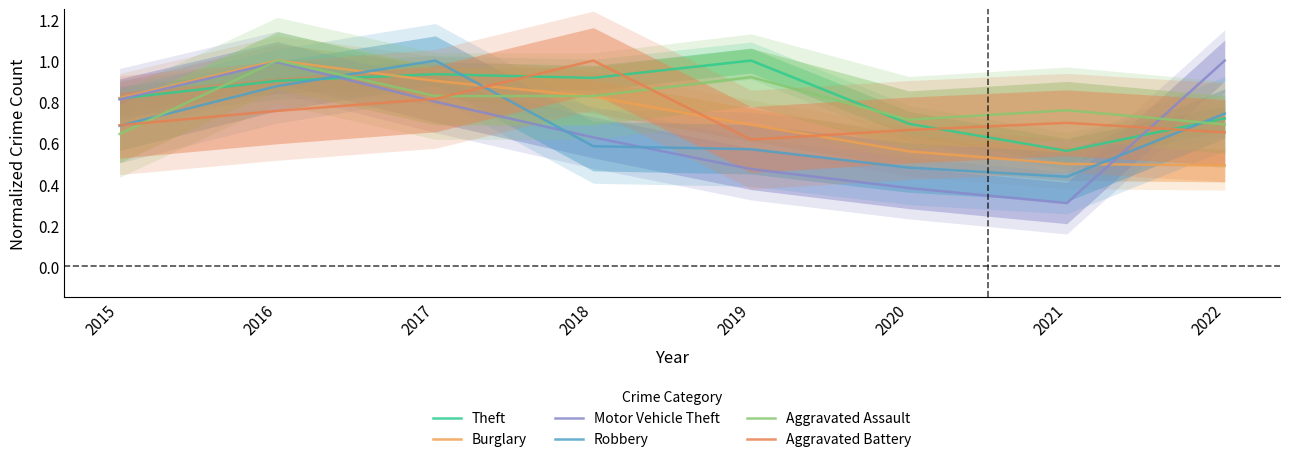

Where is Aggravated Assault nearest to the value 0?

2015